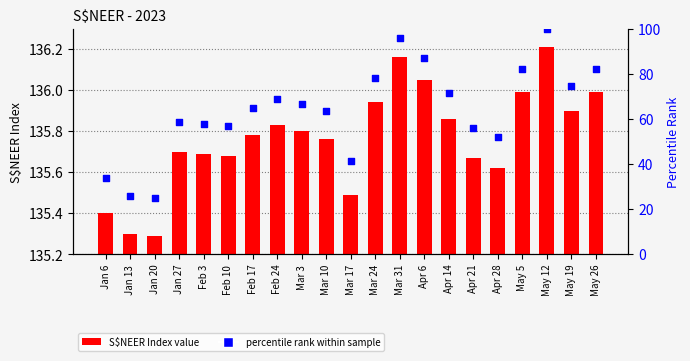

Which series has the widest spread of Y values?

percentile rank within sample